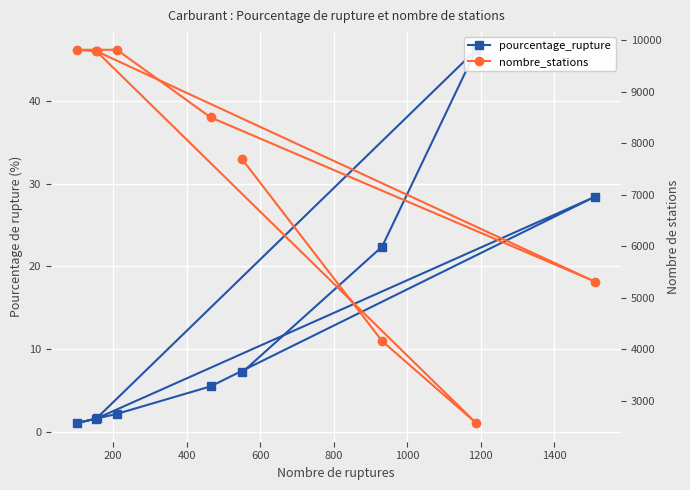

What is the maximum value for nombre_stations?

9817.0